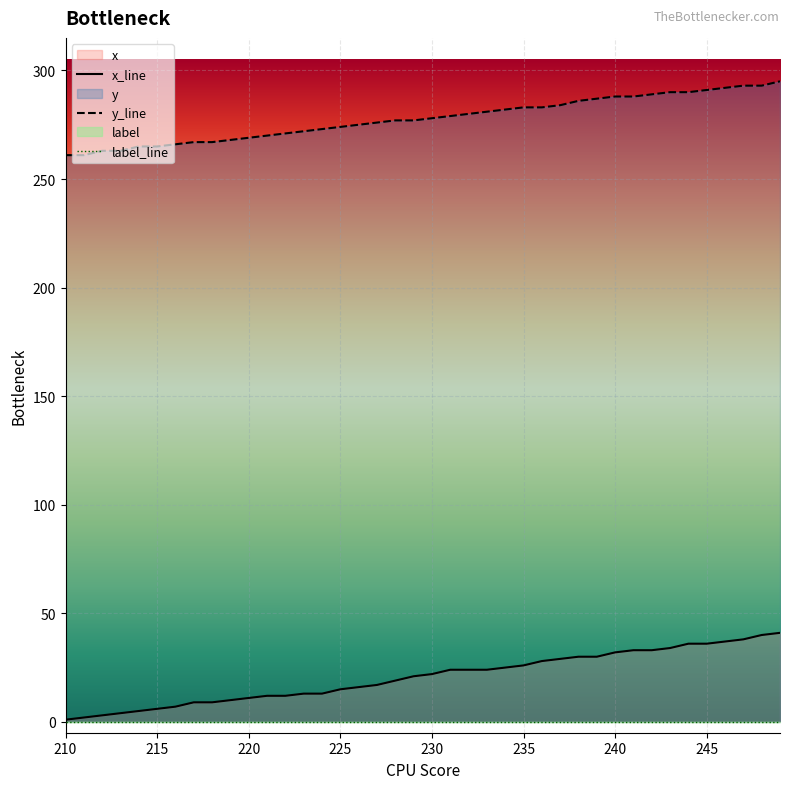

True or false: y_line has a value of 380 at 230.

False